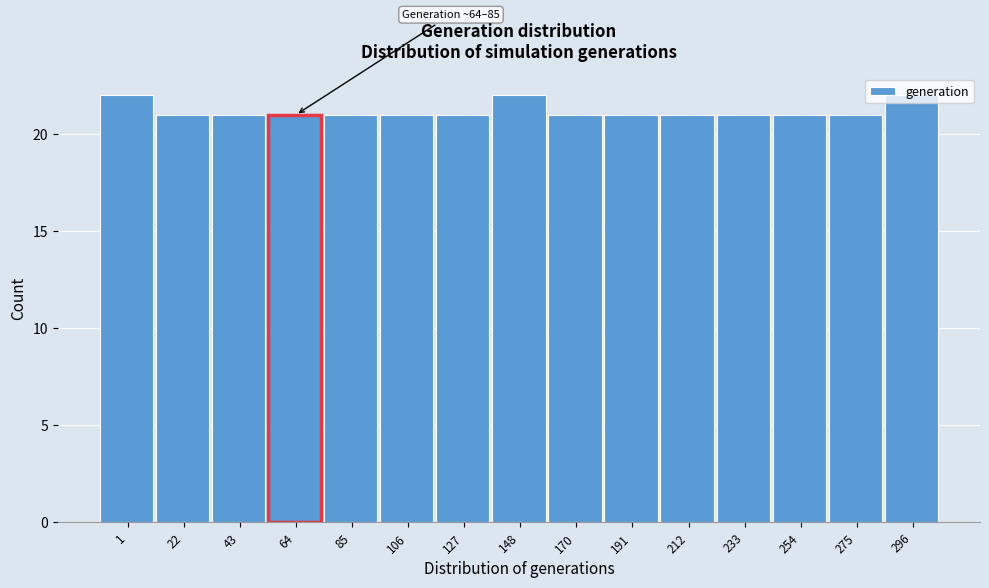

What is the ratio of the value at 296 to the value at 275?

1.0